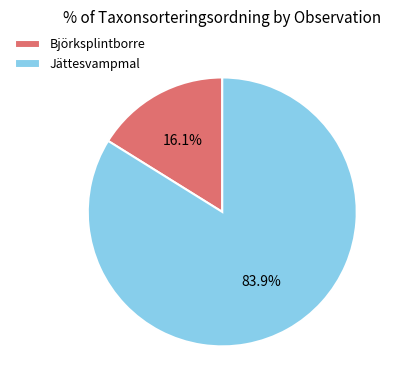

Is Jättesvampmal the majority of the pie?

Yes